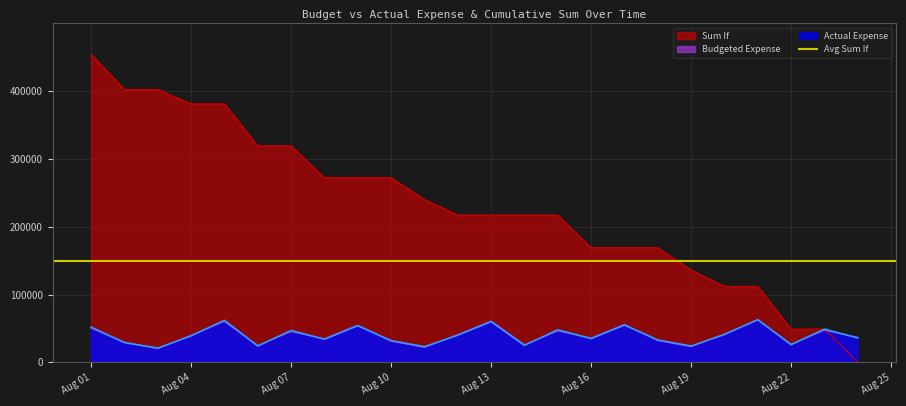

What is the difference between the Actual Expense values at 2024-08-08 and 2024-08-06?

10000